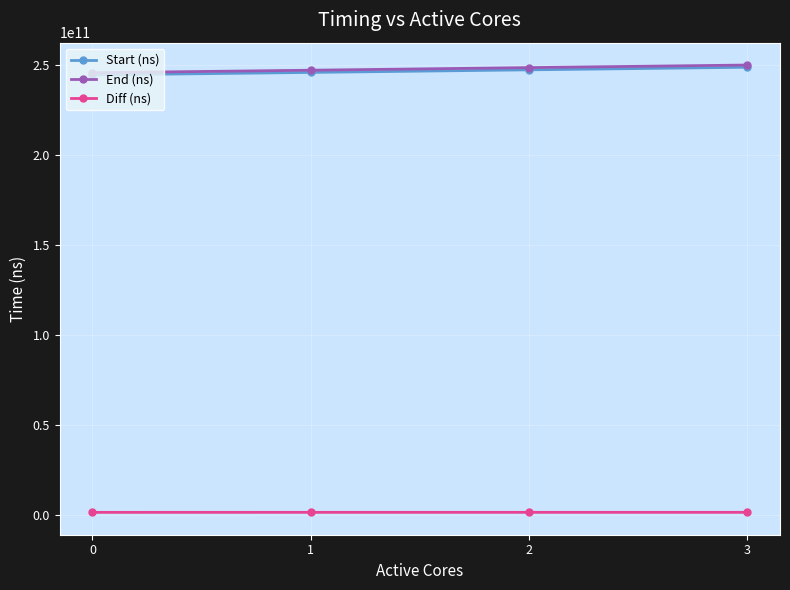

How many distinct data groups are displayed?

3